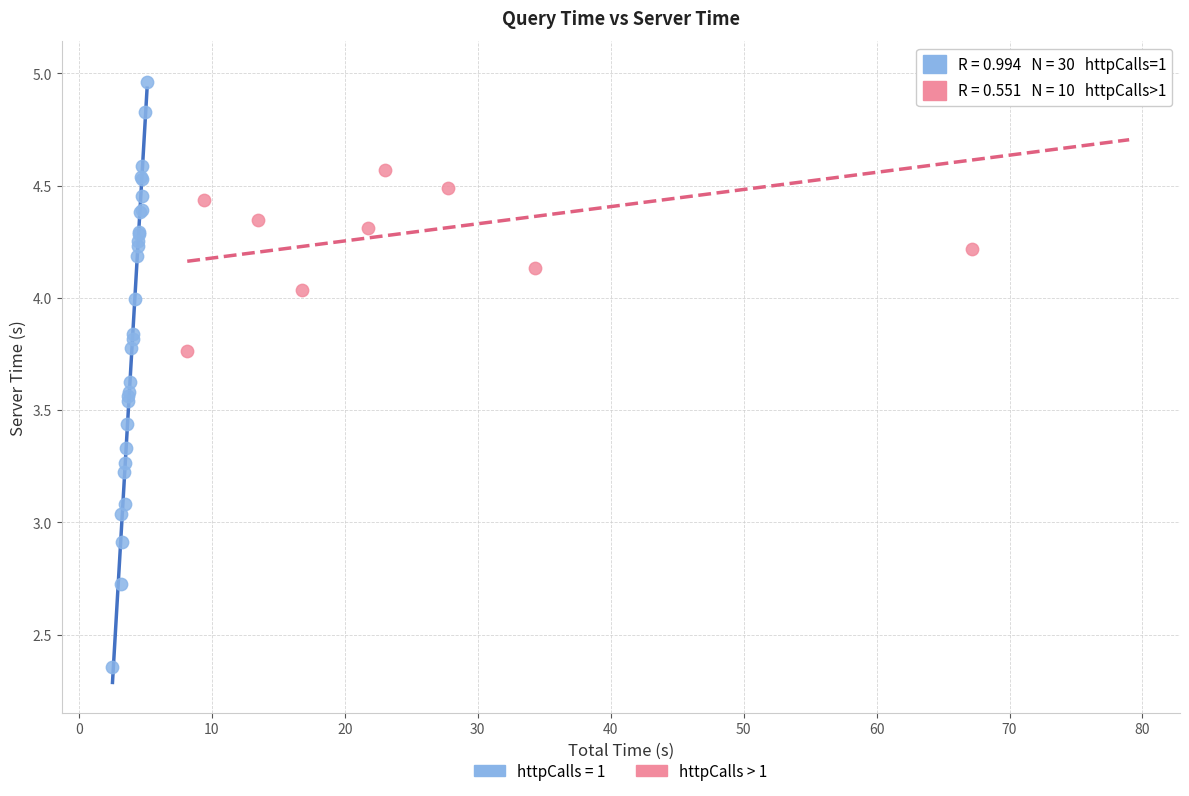

Which series has the largest Y range (max minus min)?

httpCalls = 1